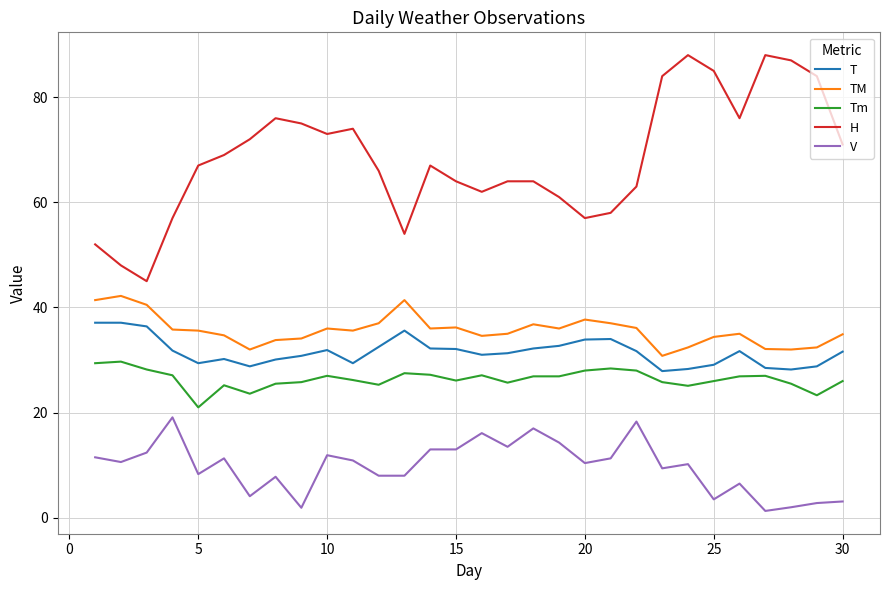

Rank the series by their maximum value, from highest to lowest.

H, TM, T, Tm, V